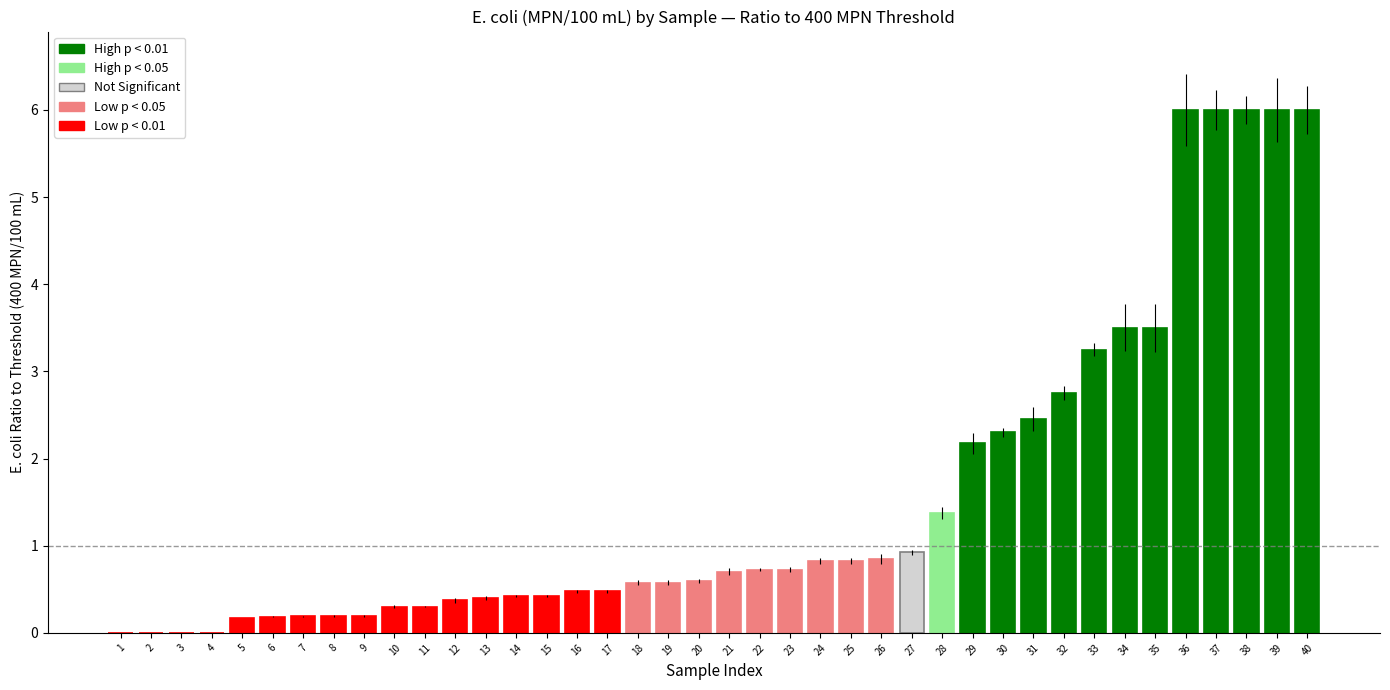

Is it true that the value at 7 is 0.2?

True